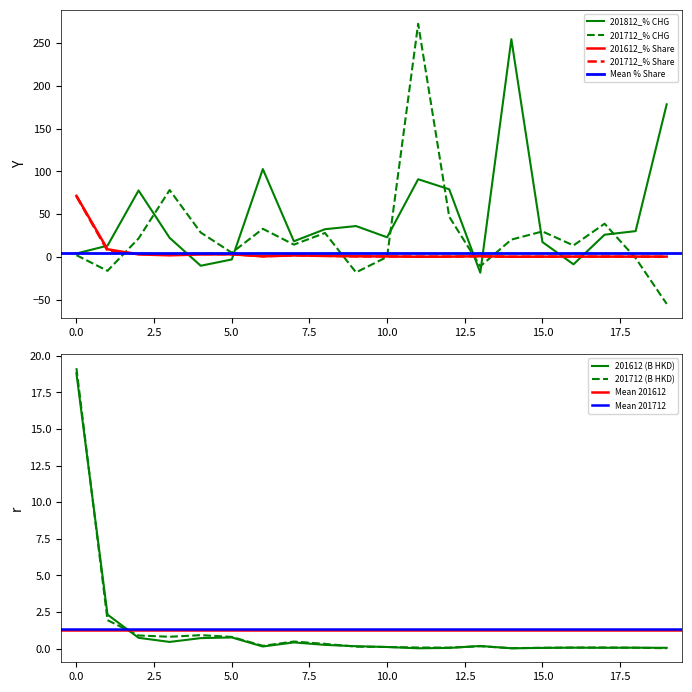

What is the lowest value of the 201812_% CHG series?

-18.6